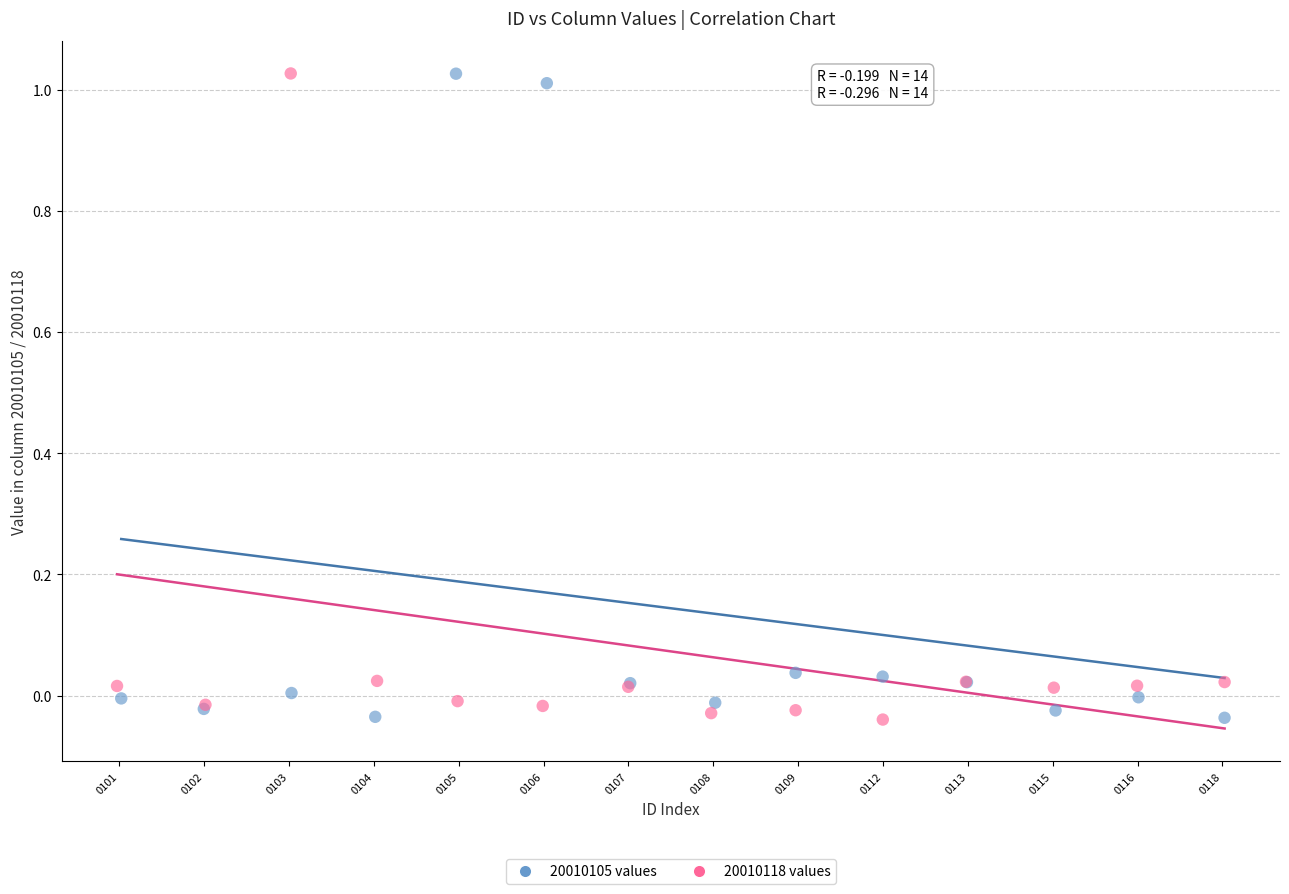

What are all the series names shown in the legend?

20010105 values, 20010118 values